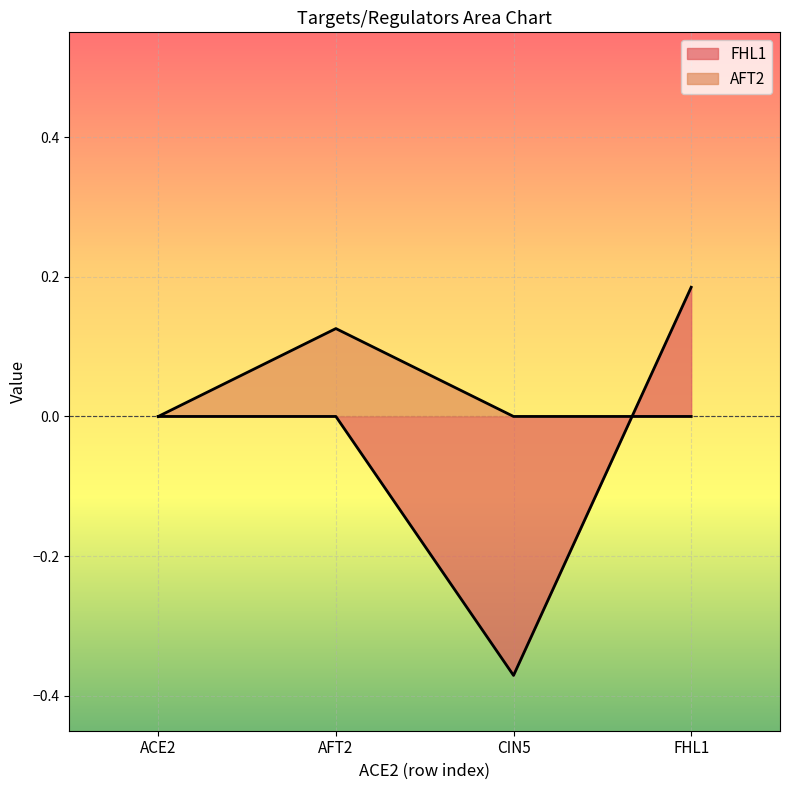

What is the sum of the AFT2 values at AFT2 and CIN5?

0.1